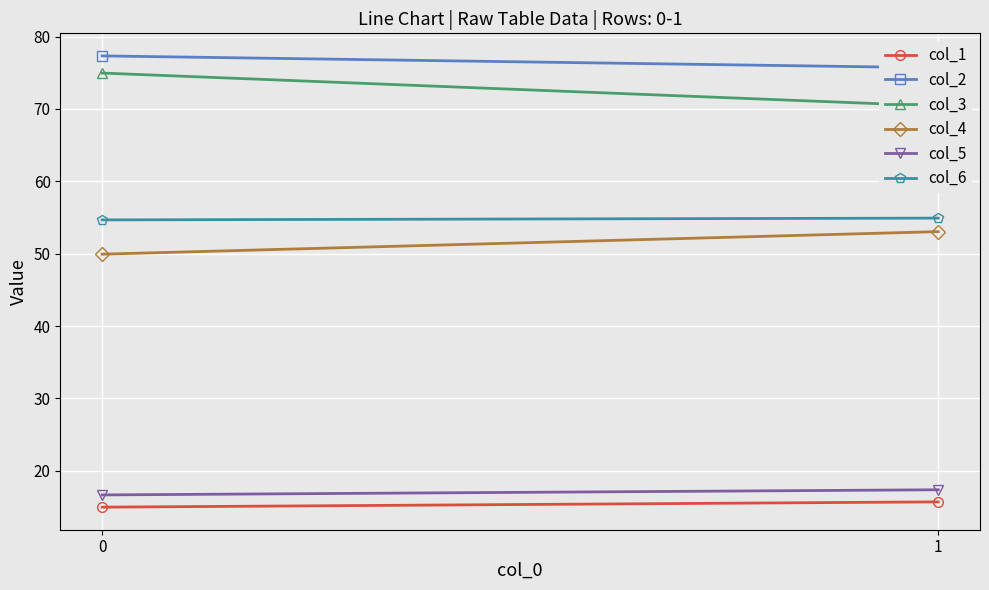

Which series has the largest total across all categories?

col_2